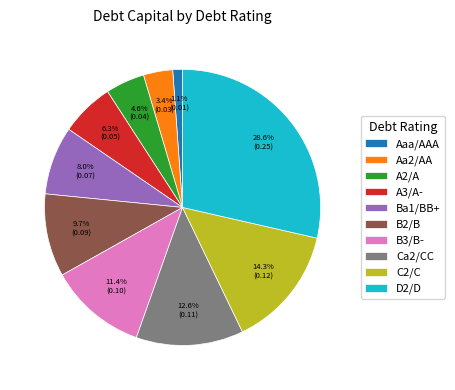

Is A3/A- the majority of the pie?

No